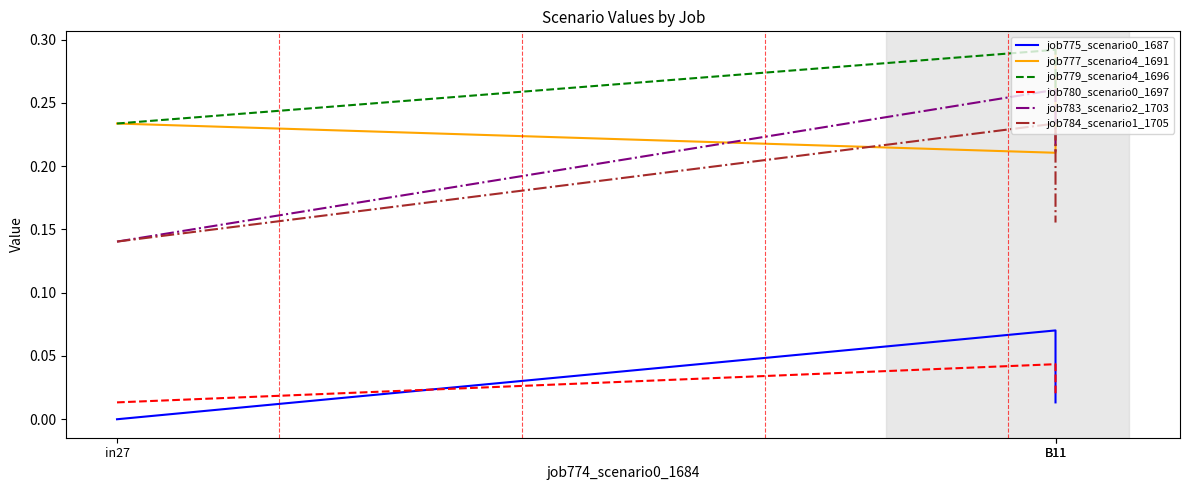

Which label corresponds to the largest value in the chart?

B11